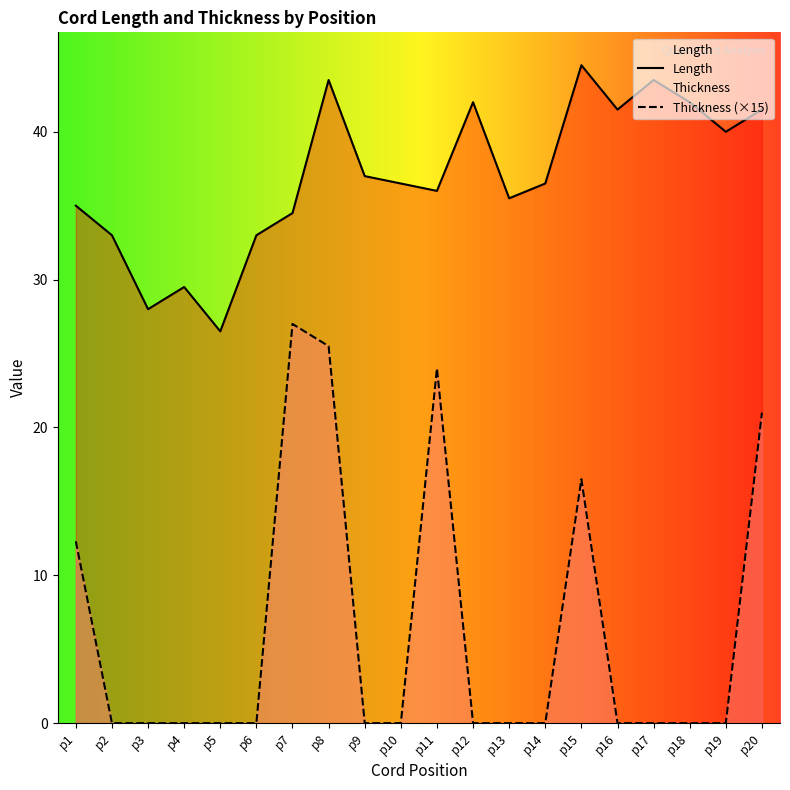

Reading right to left, list all the values displayed in this chart.

Length: 41.5	40.0	42.0	43.5	41.5	44.5	36.5	35.5	42.0	36.0	36.5	37.0	43.5	34.5	33.0	26.5	29.5	28.0	33.0	35.0
Thickness (×15): 21.0	0.0	0.0	0.0	0.0	16.5	0.0	0.0	0.0	24.0	0.0	0.0	25.5	27.0	0.0	0.0	0.0	0.0	0.0	12.3